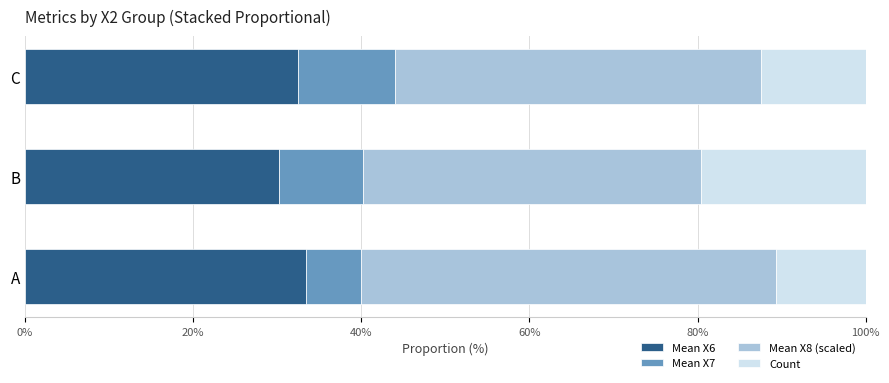

What is the average value of the Mean X6 series?

32.0